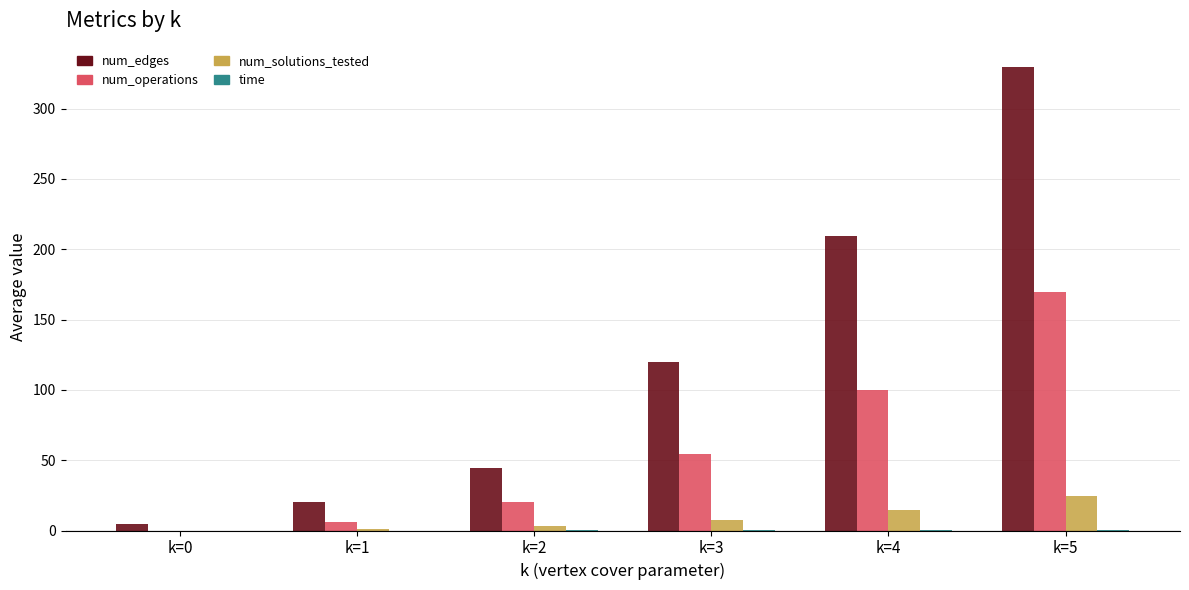

Between k=2 and k=3, which series saw the biggest shift?

num_edges